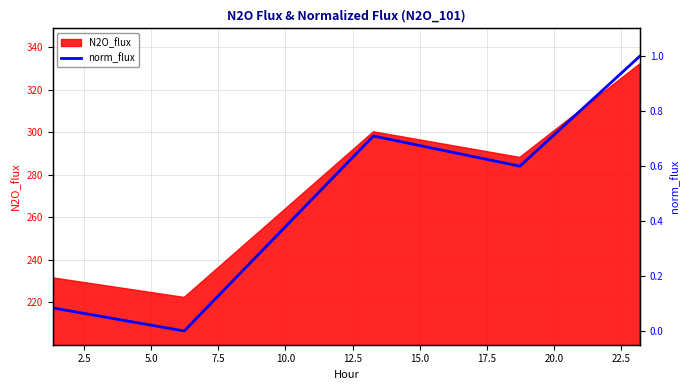

What is the lowest value of the N2O_flux series?

222.4